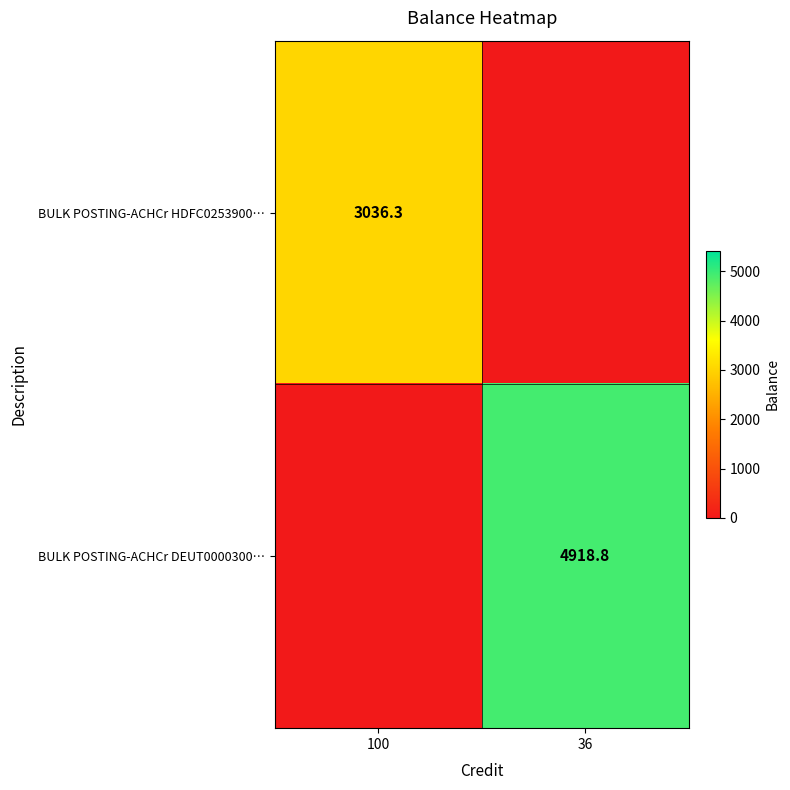

Between 100 and 36, which is larger?

100